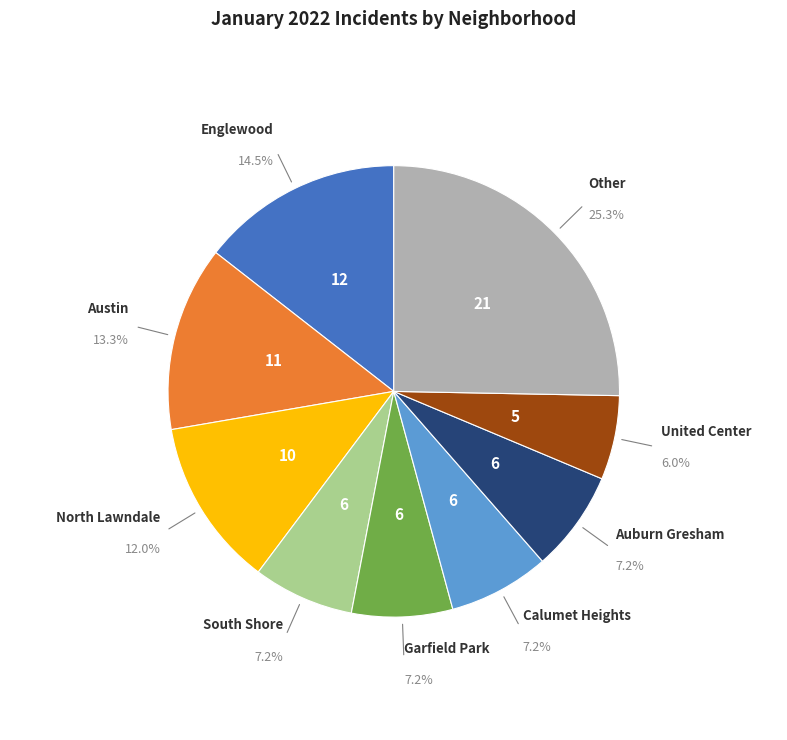

Is there a majority slice in this chart?

No